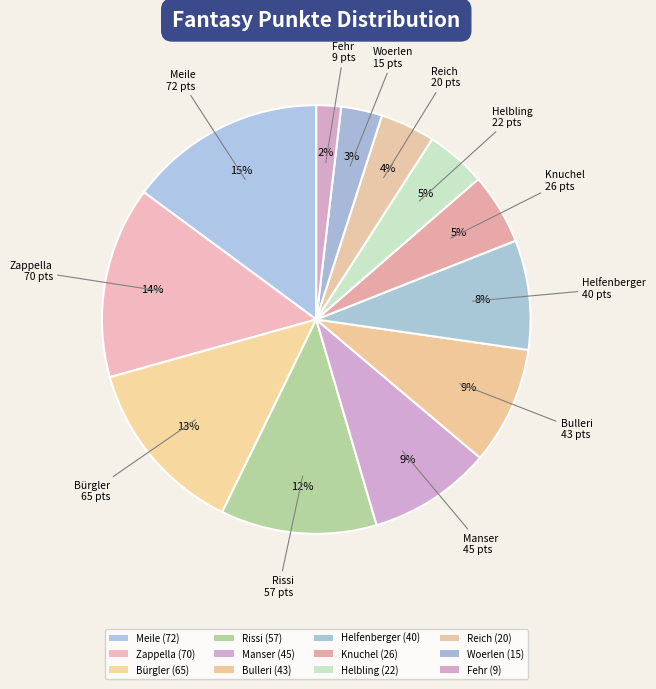

Count the number of slices in the pie.

12